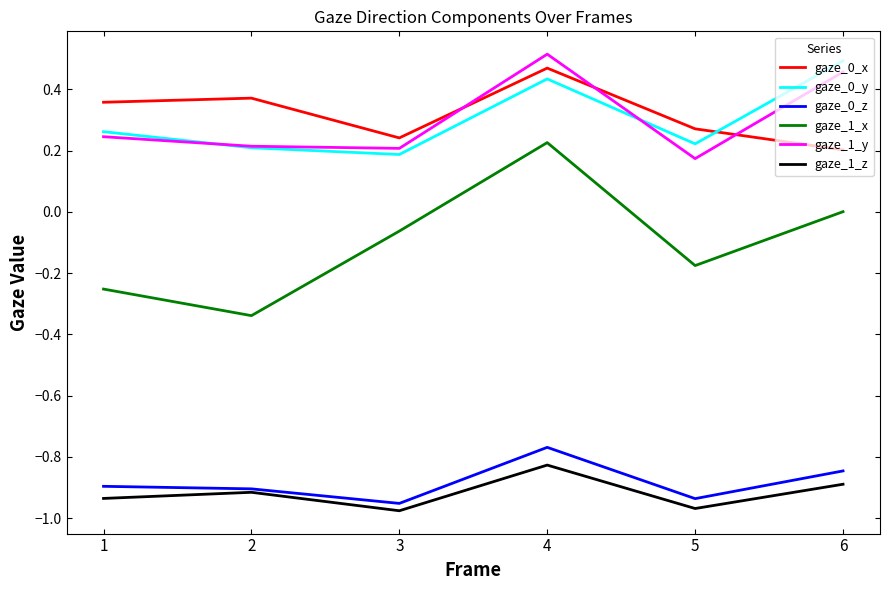

At which label does gaze_1_x reach its peak?

4